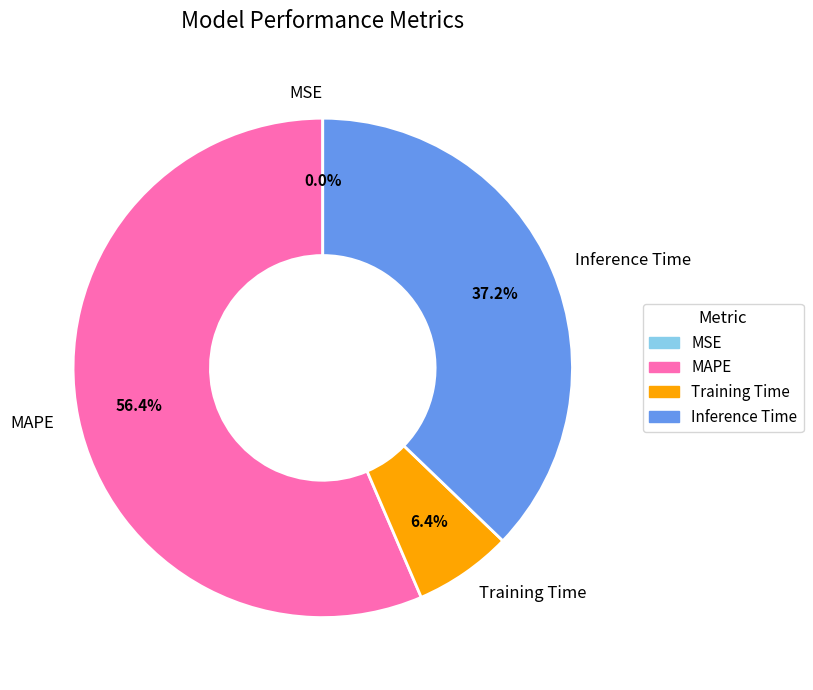

Which has a higher value, Training Time or Inference Time?

Inference Time